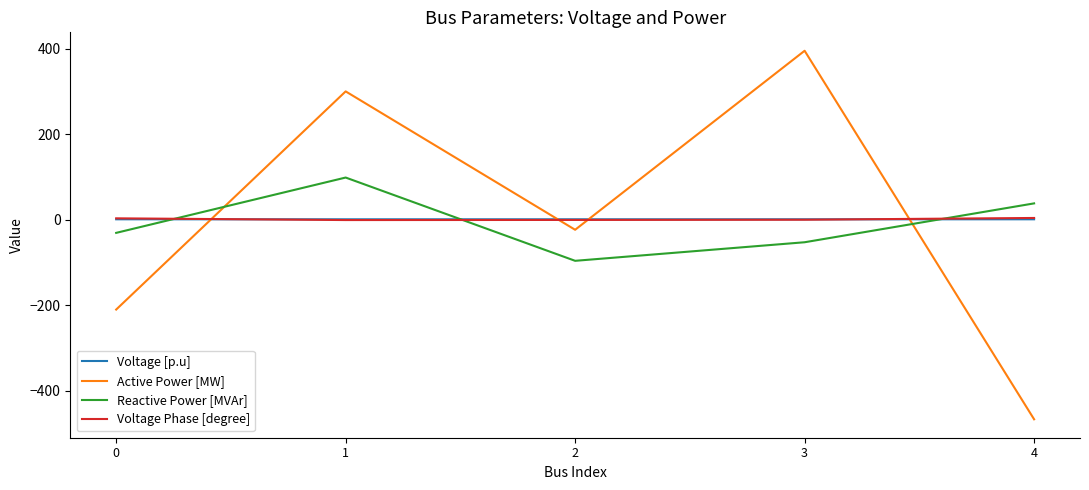

How many lines are shown in the chart?

4